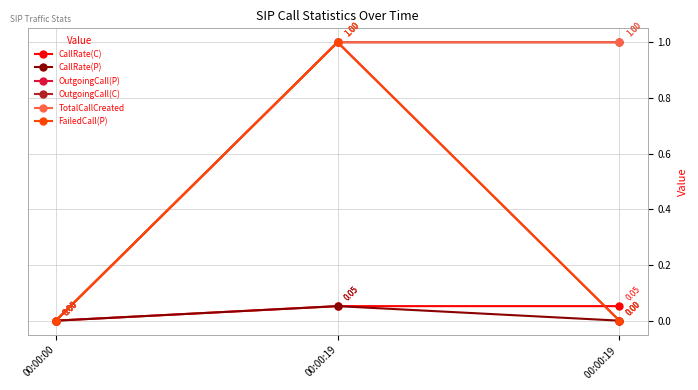

What is the difference between the maximum and second lowest values in the OutgoingCall(P) series?

1.0